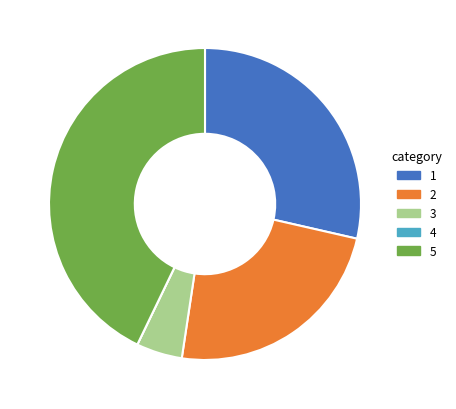

Is there any slice that represents more than half of the pie?

No